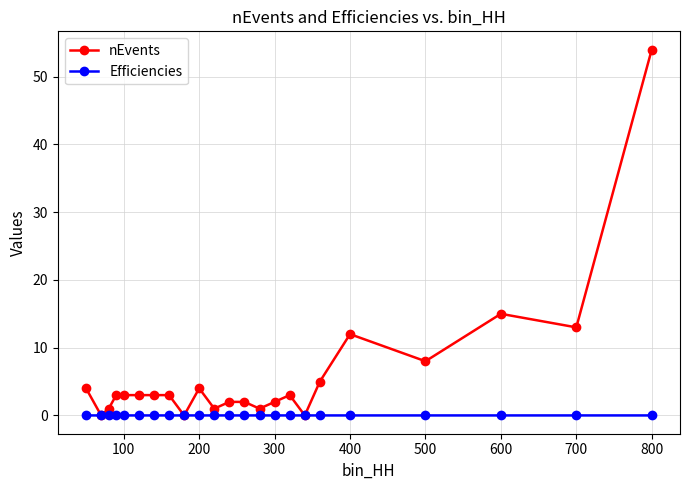

In nEvents, how many points are lower than both neighbors (excluding endpoints)?

7